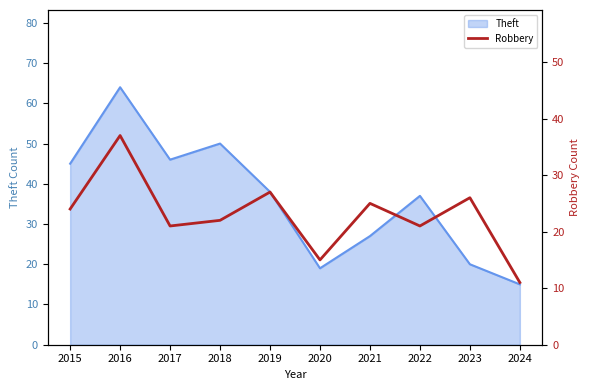

Which category has the highest value in the Theft series?

2016